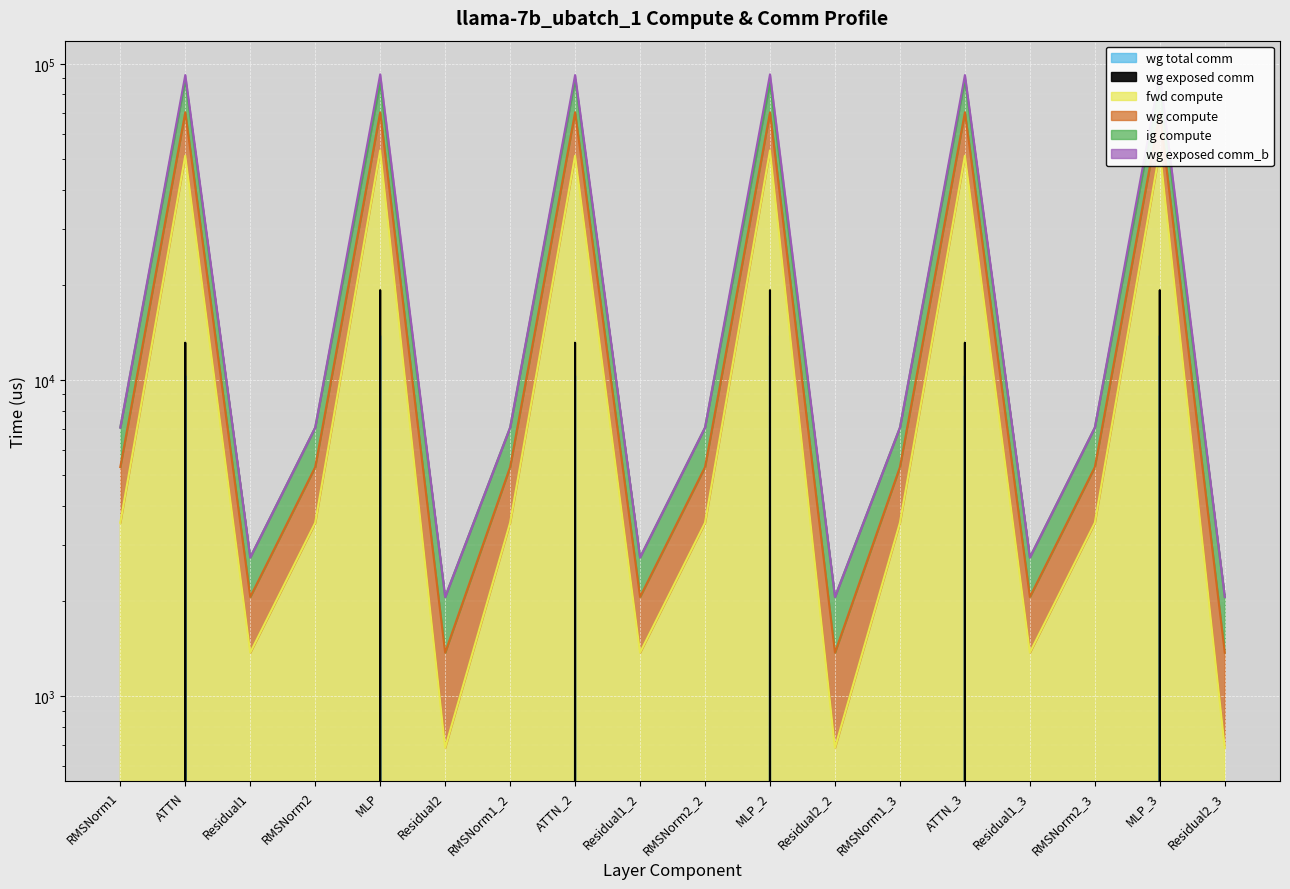

What is the difference between the maximum and minimum values in the fwd compute series?

87262.8